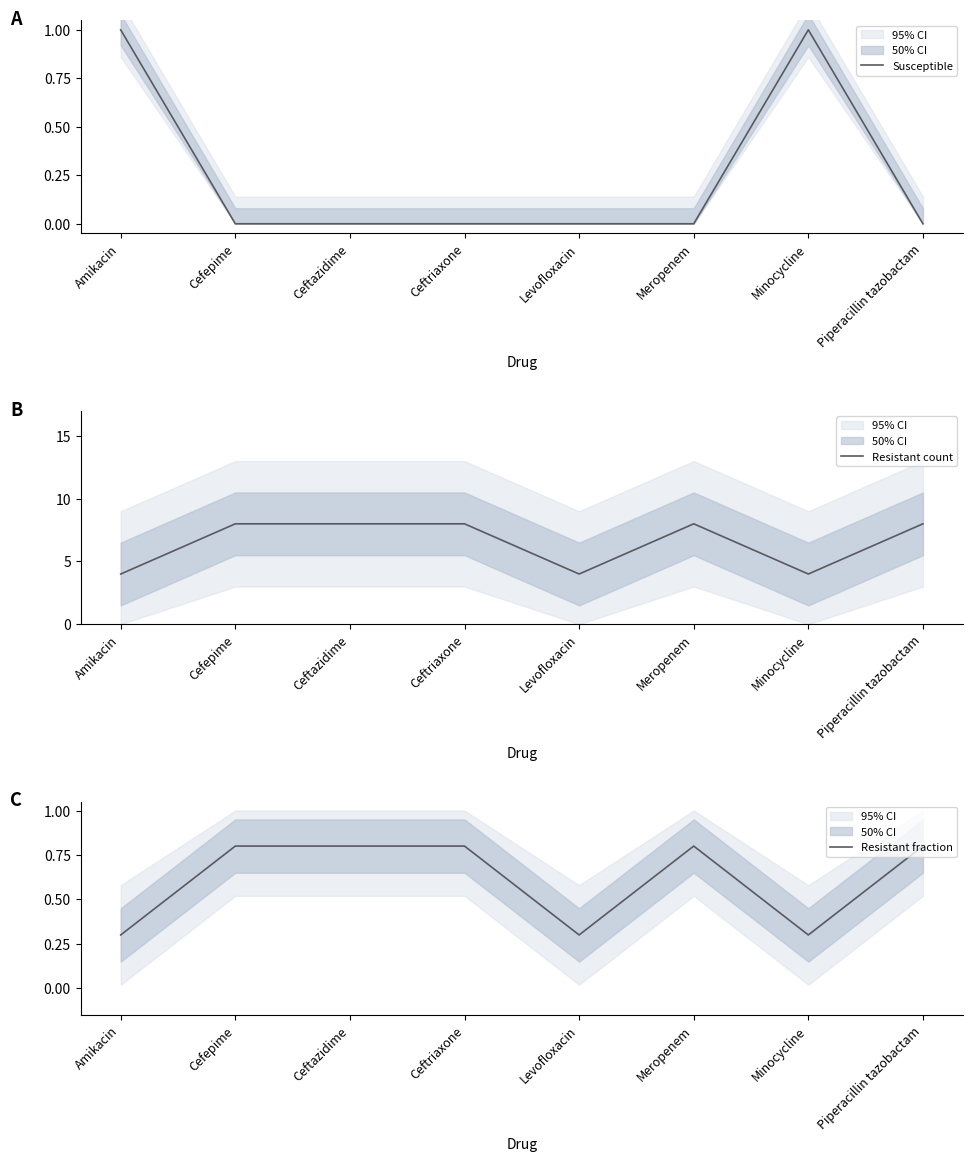

True or false: Susceptible has more than 0 interior local peaks.

True